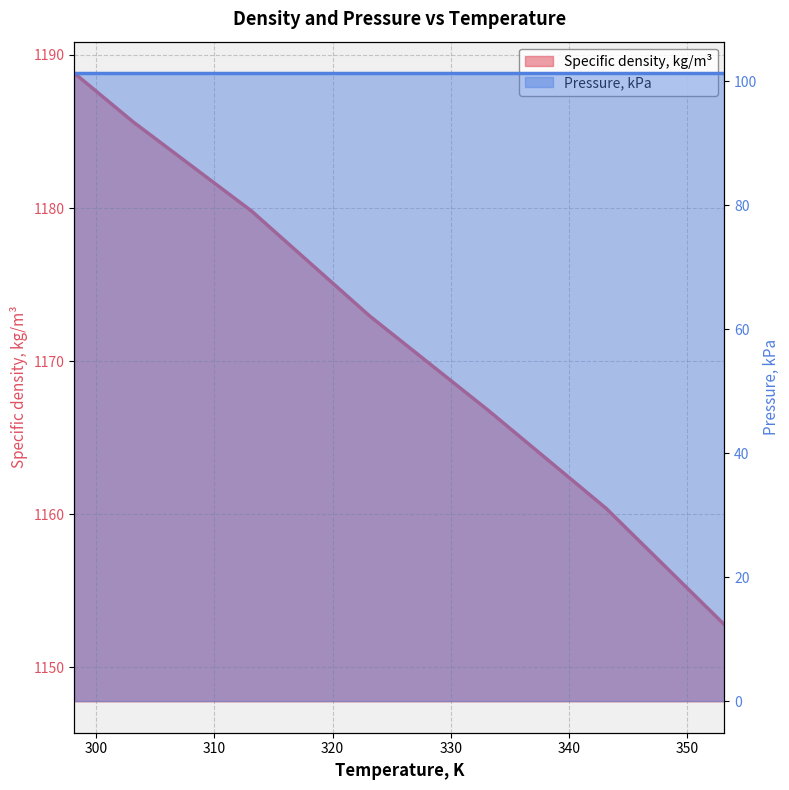

What is the smallest value displayed?

1152.8